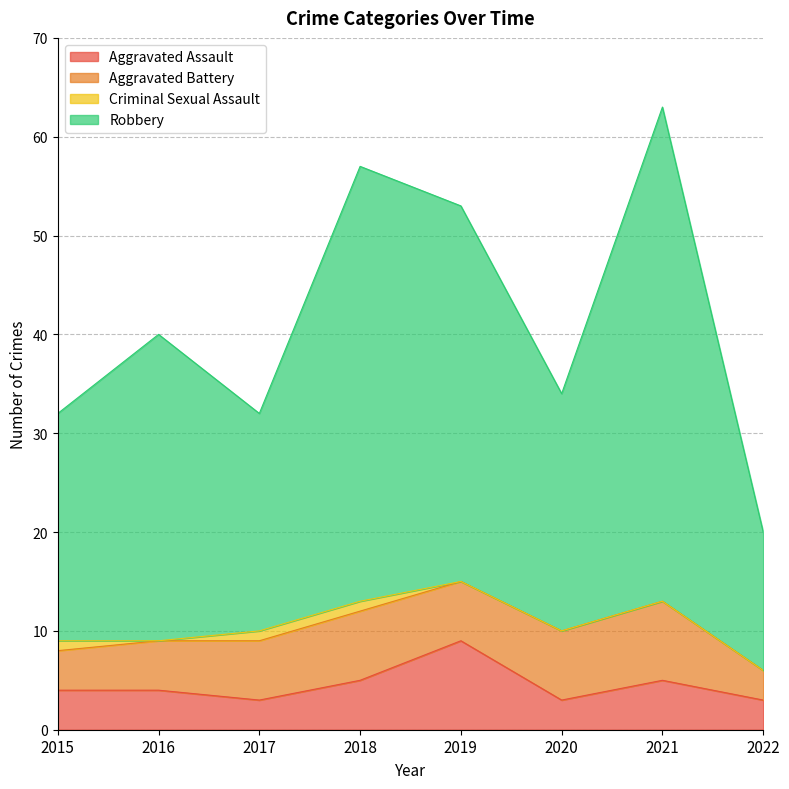

Which has a higher value, 2021 or 2017?

2021